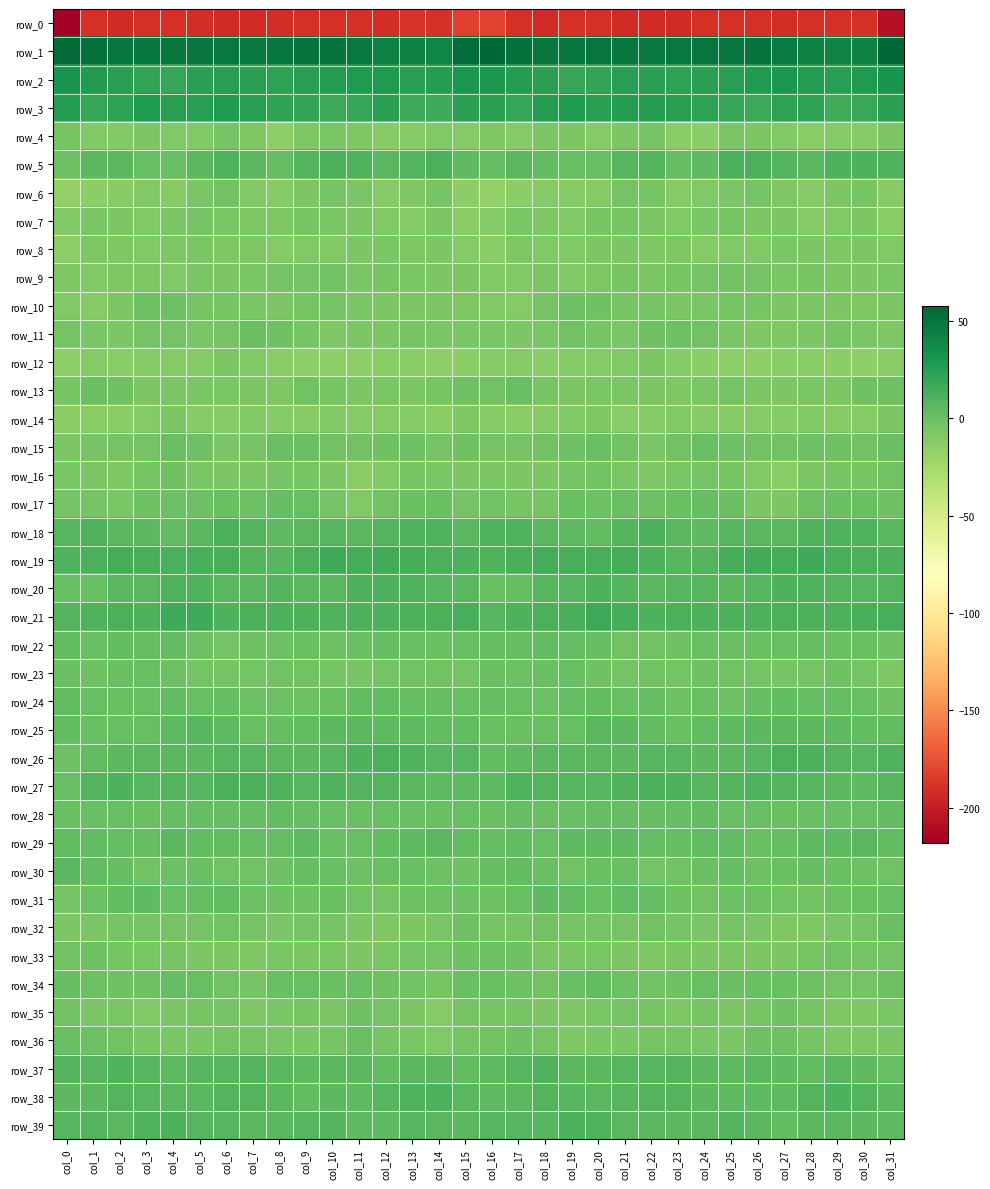

Where is row_5 nearest to the value 5?

col_5